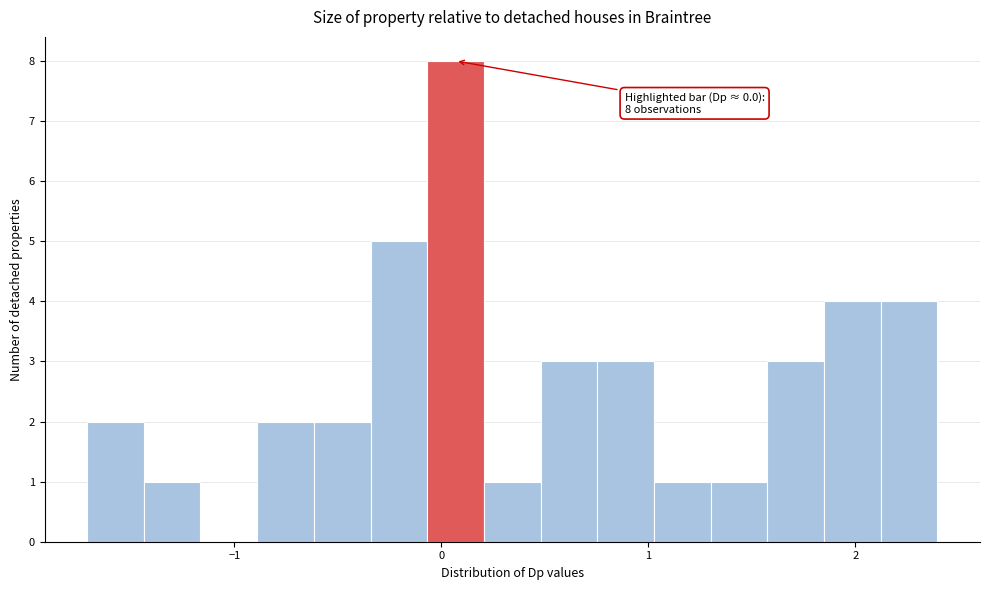

Read against the x-axis, roughly where is the centre of the tallest bar?

0.1